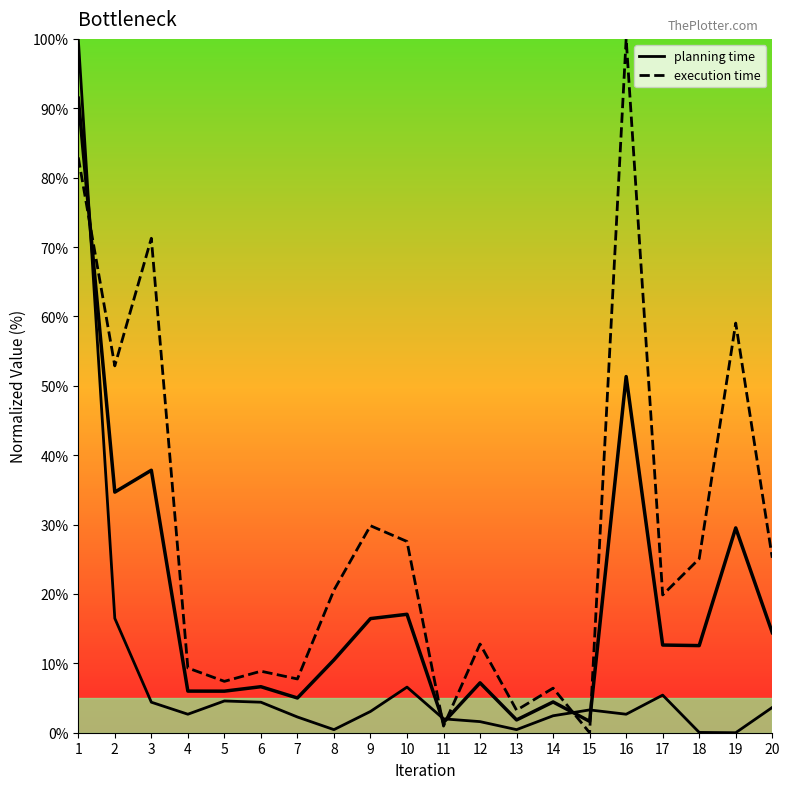

List the series in order of their overall mean, lowest first.

planning time, execution time